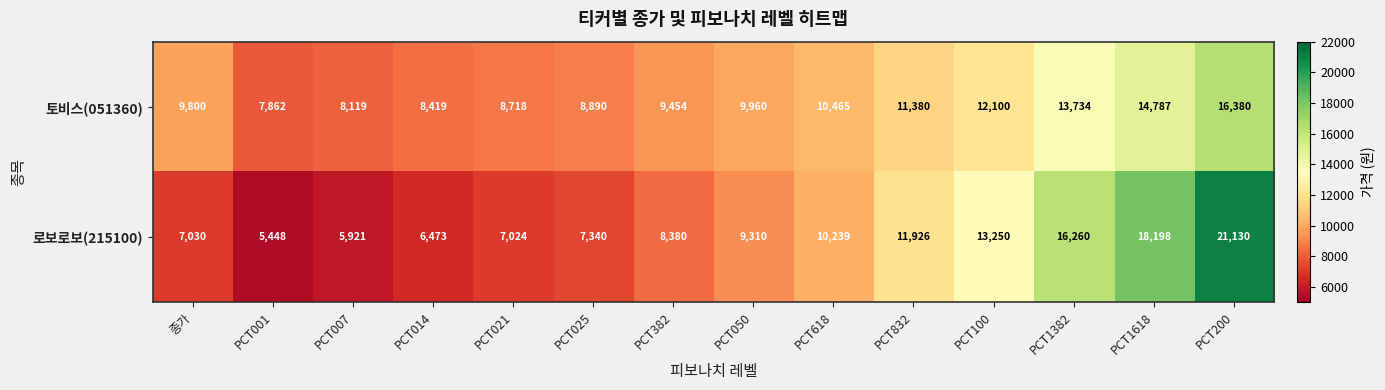

True or false: 로보로보(215100) has a value of 3173 at PCT001.

False